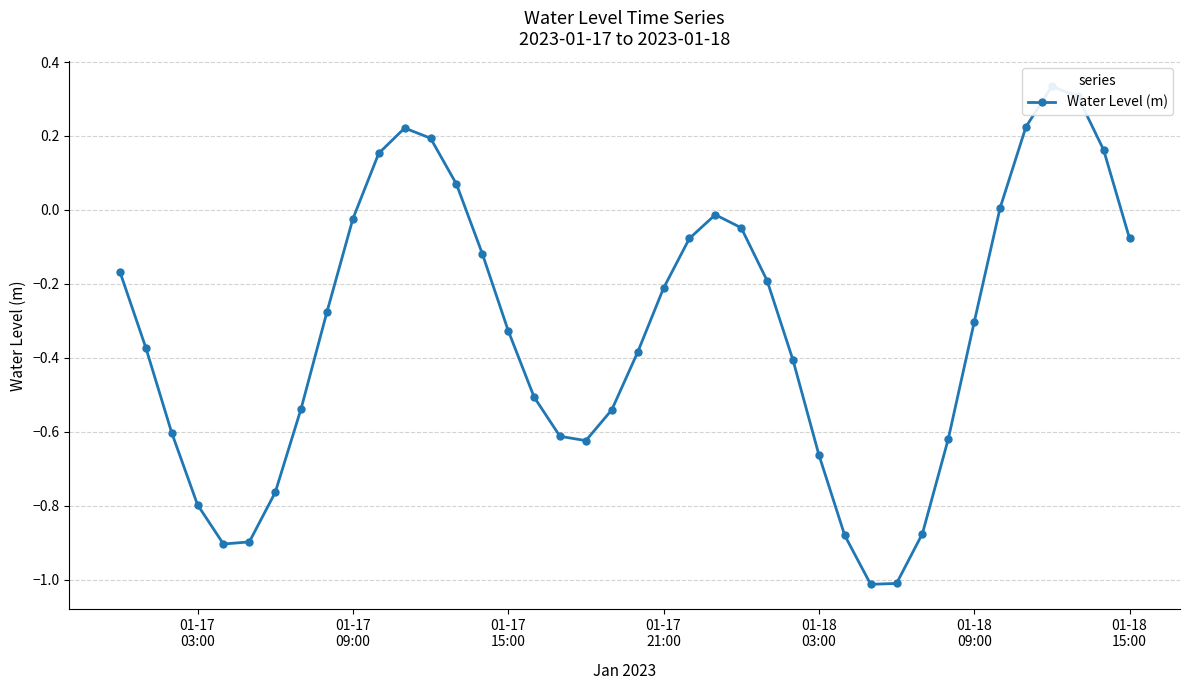

Count the number of categories in the chart.

40